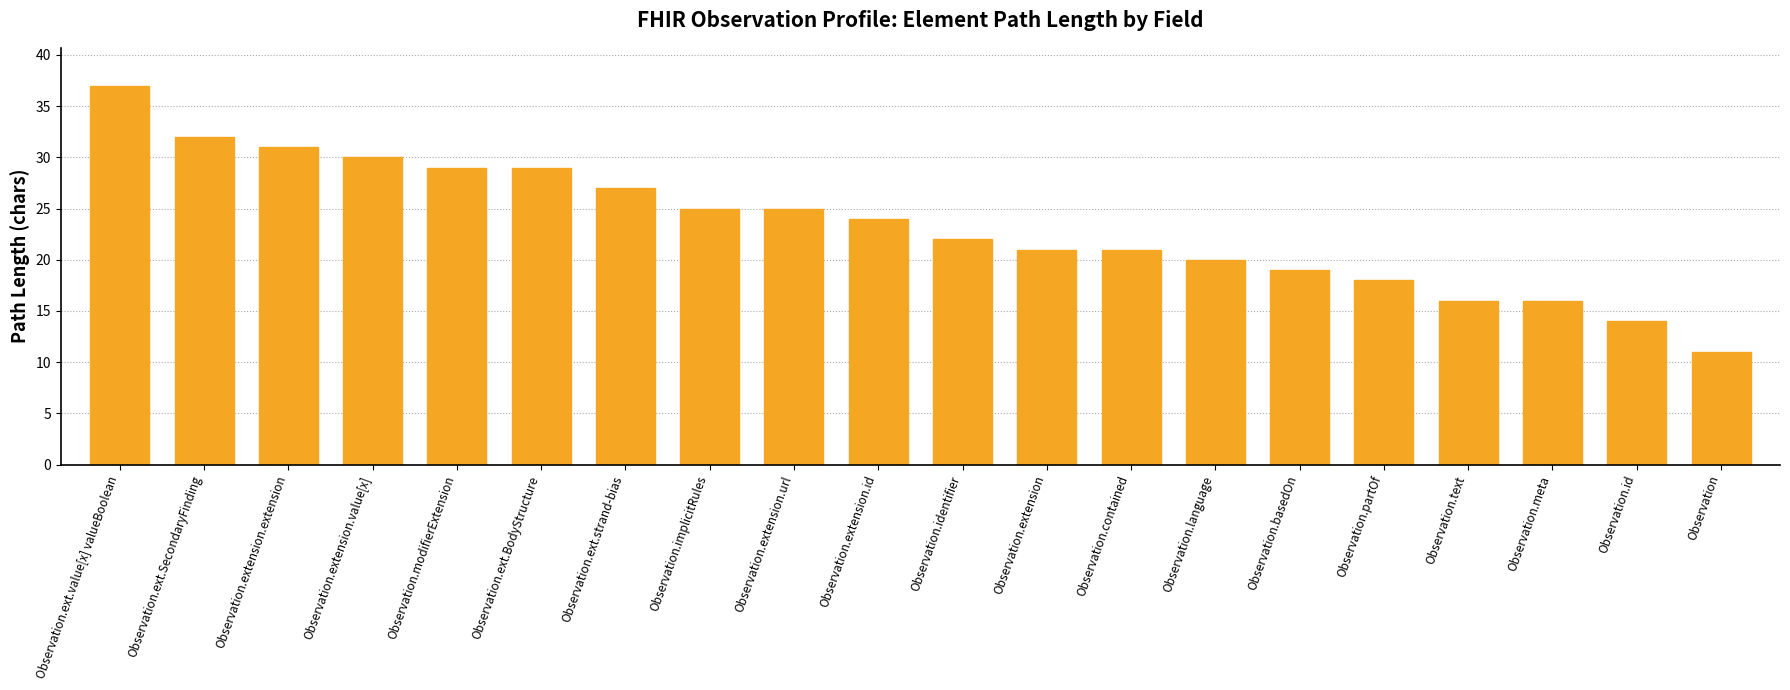

What is the maximum value shown in the chart?

37